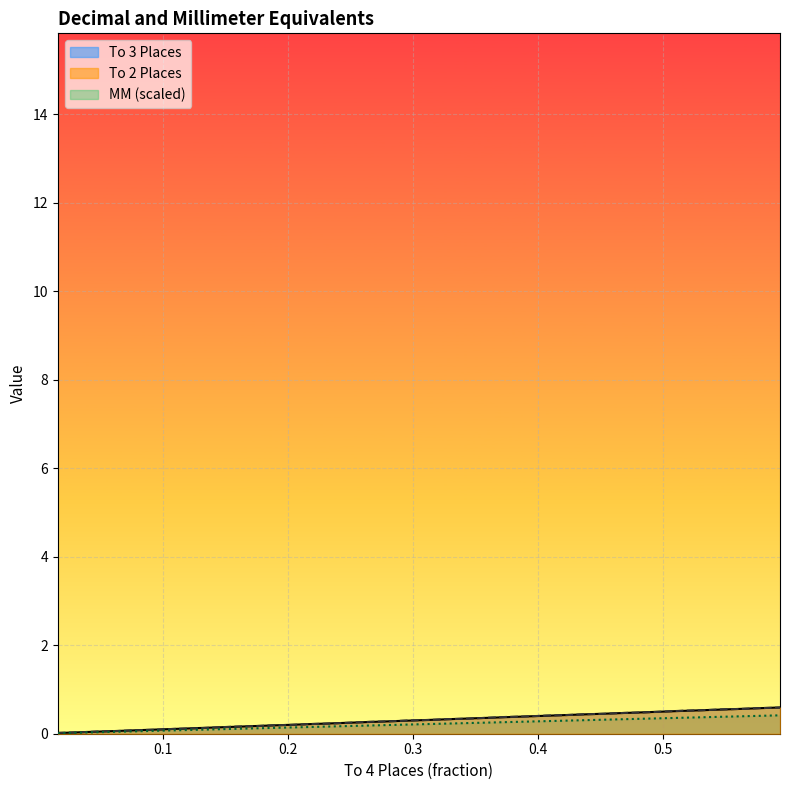

What is the highest value of the MM (scaled) series?

0.4